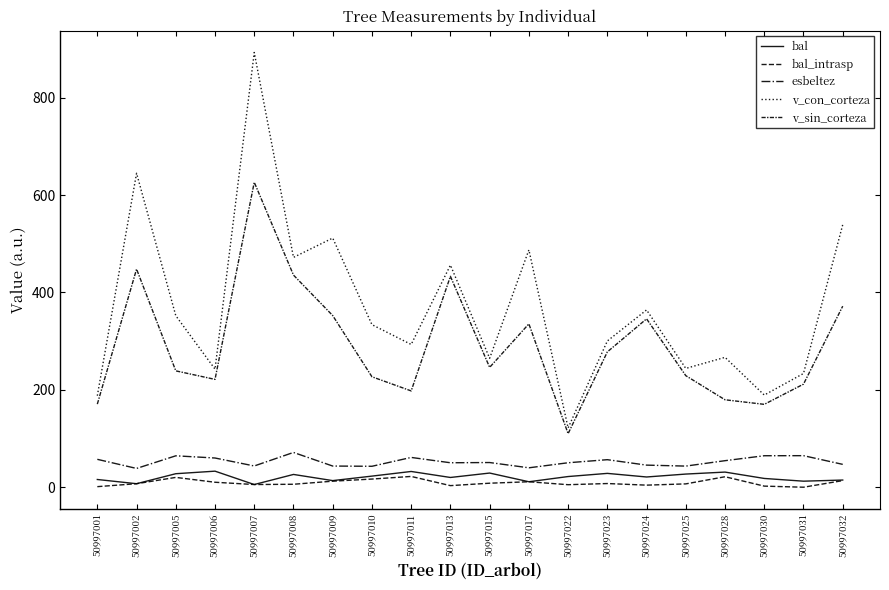

Between 50997030 and 50997005, which is larger?

50997005